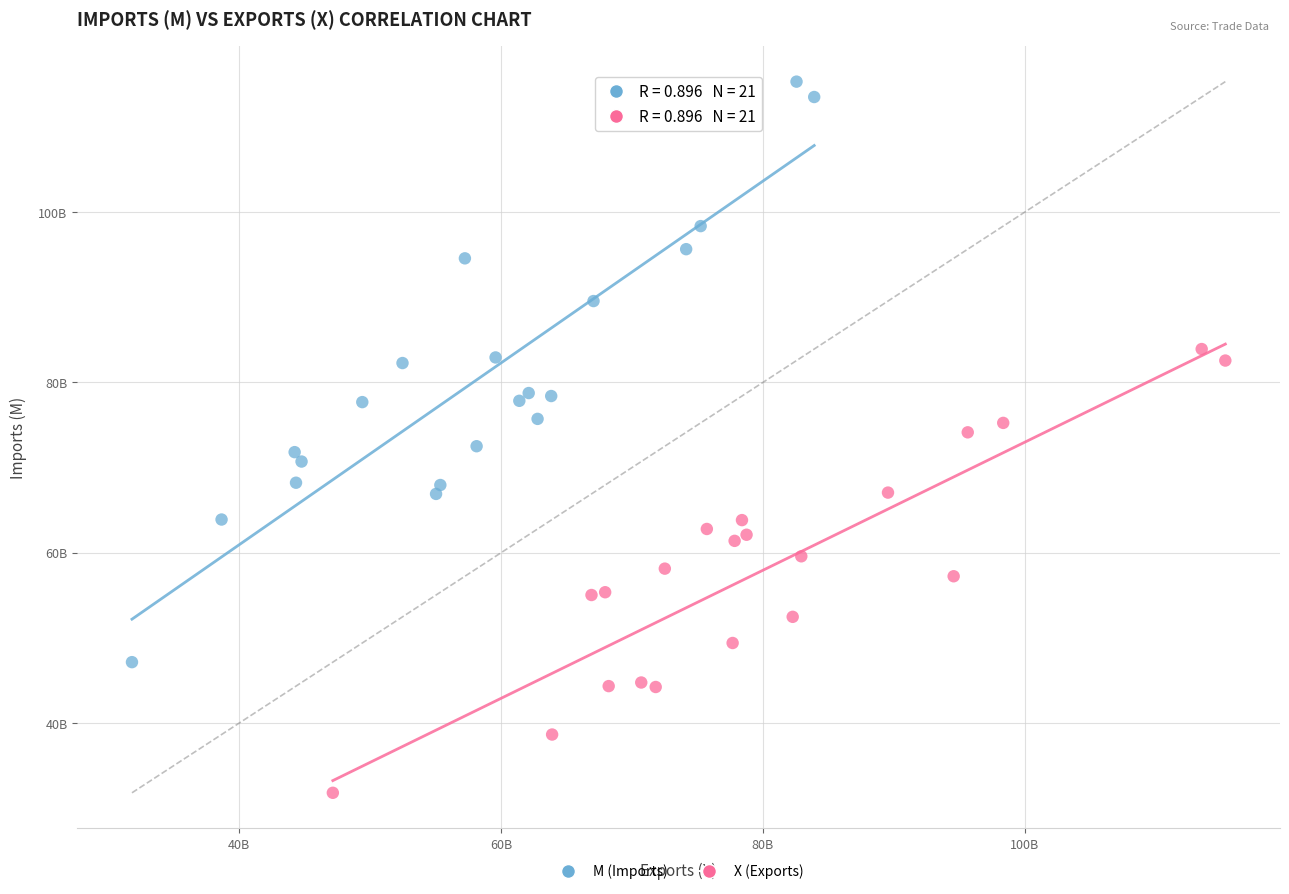

What are all the series names shown in the legend?

M (Imports), X (Exports)